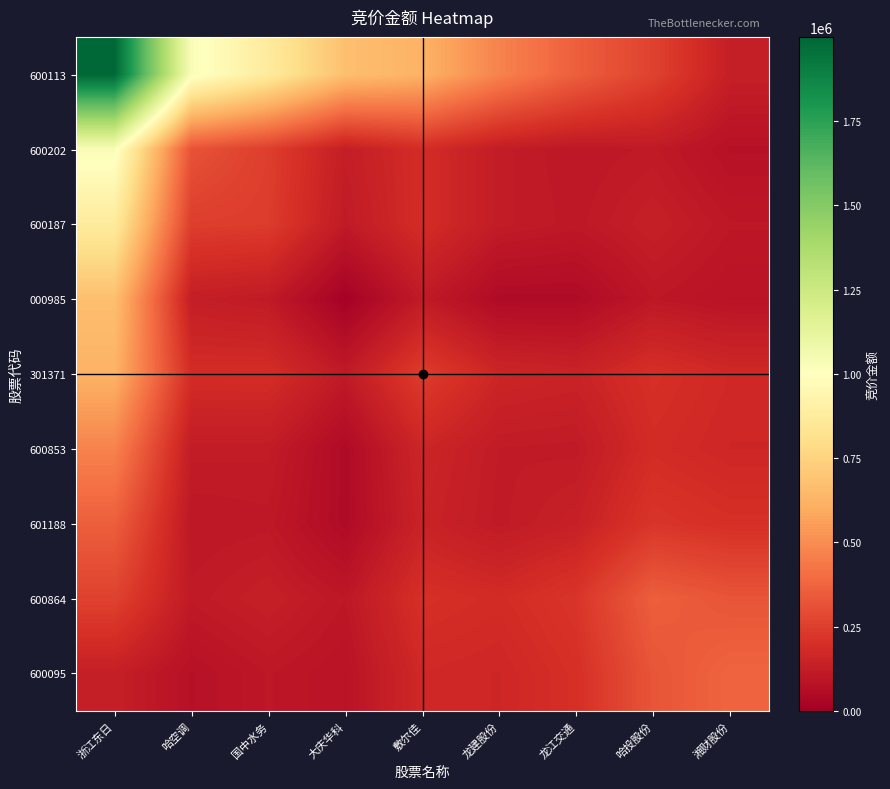

Reading right to left, what are all the values shown in this chart?

600113: 湘财股份=131793.2	哈投股份=261588.9	龙江交通=356328.8	龙建股份=470122.2	敷尔佳=622661.1	大庆华科=670347.3	国中水务=871809.9	哈空调=1029555.6	浙江东日=1999100.0
600202: 湘财股份=76730.9	哈投股份=112100.0	龙江交通=101394.0	龙建股份=120513.9	敷尔佳=186626.7	大庆华科=128077.4	国中水务=248932.0	哈空调=317400.0	浙江东日=1029555.6
600187: 湘财股份=102645.8	哈投股份=132866.0	龙江交通=105991.7	龙建股份=119715.7	敷尔佳=188679.9	大庆华科=113172.9	国中水务=242697.0	哈空调=248932.0	浙江东日=871809.9
000985: 湘财股份=85582.2	哈投股份=101983.9	龙江交通=50271.7	龙建股份=49930.2	敷尔佳=113076.4	大庆华科=11942.0	国中水务=113172.9	哈空调=128077.4	浙江东日=670347.3
301371: 湘财股份=171016.1	哈投股份=199226.7	龙江交通=148303.9	龙建股份=159524.4	敷尔佳=242480.0	大庆华科=113076.4	国中水务=188679.9	哈空调=186626.7	浙江东日=622661.1
600853: 湘财股份=163209.3	哈投股份=183419.4	龙江交通=113476.9	龙建股份=116450.0	敷尔佳=159524.4	大庆华科=49930.2	国中水务=119715.7	哈空调=120513.9	浙江东日=470122.2
601188: 湘财股份=199130.9	哈投股份=219588.0	龙江交通=138873.0	龙建股份=113476.9	敷尔佳=148303.9	大庆华科=50271.7	国中水务=105991.7	哈空调=101394.0	浙江东日=356328.8
600864: 湘财股份=323723.6	哈投股份=355200.0	龙江交通=219588.0	龙建股份=183419.4	敷尔佳=199226.7	大庆华科=101983.9	国中水务=132866.0	哈空调=112100.0	浙江东日=261588.9
600095: 湘财股份=373178.0	哈投股份=323723.6	龙江交通=199130.9	龙建股份=163209.3	敷尔佳=171016.1	大庆华科=85582.2	国中水务=102645.8	哈空调=76730.9	浙江东日=131793.2